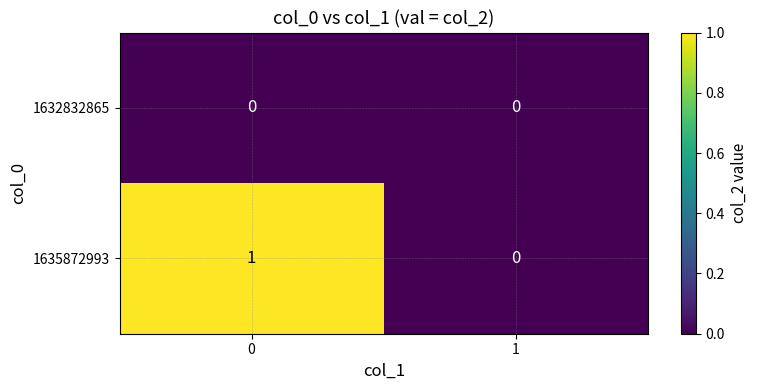

Rank the series by their average value, from highest to lowest.

1635872993, 1632832865